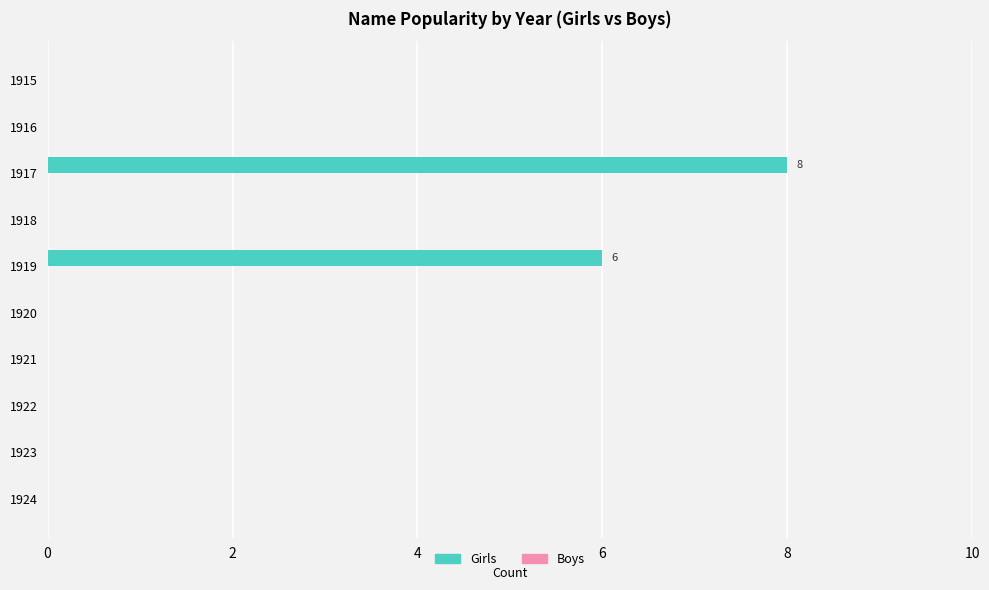

Which has a higher value, 1924 or 1917?

1917